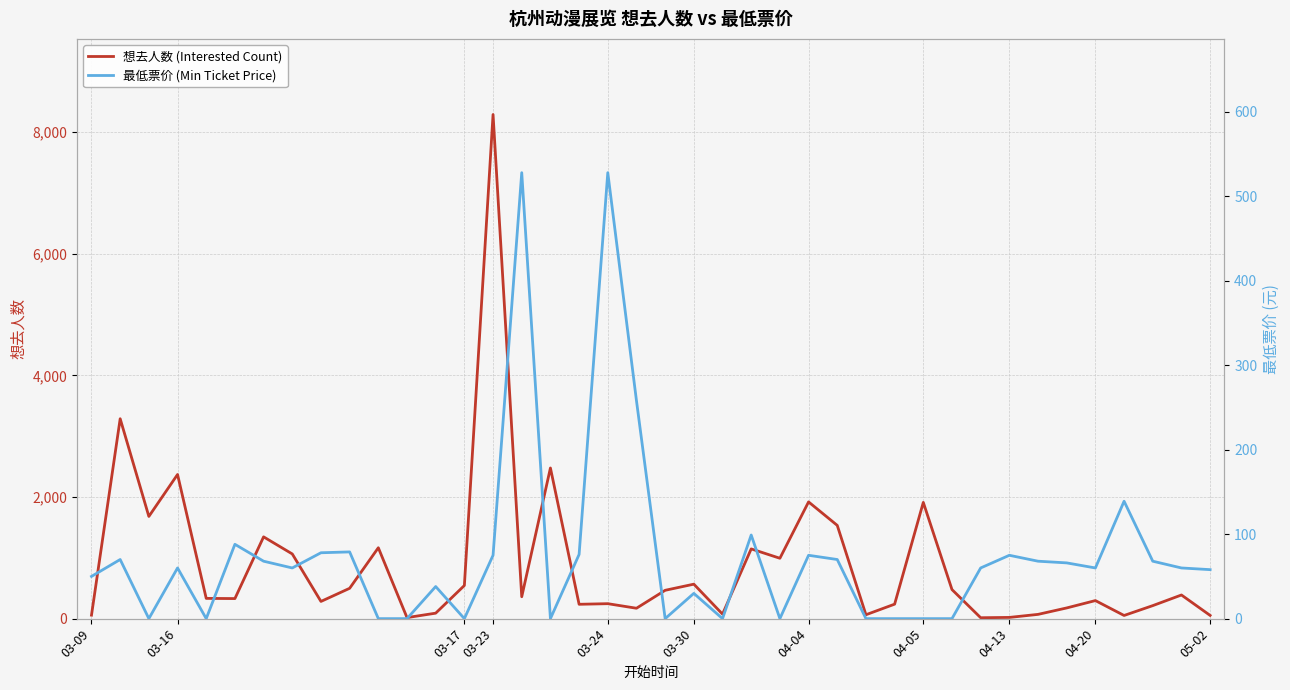

What is the value of the 想去人数 (Interested Count) point at the 2nd from the left?

3288.0